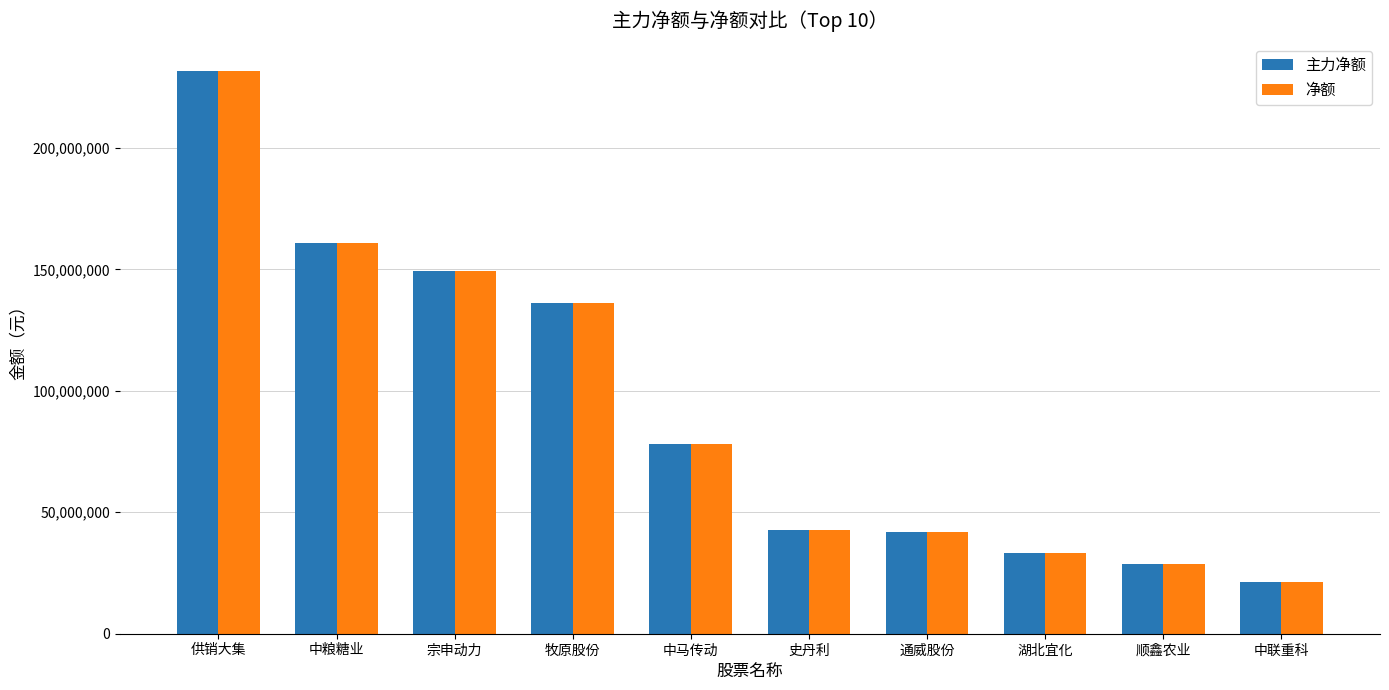

Is the value of 净额 at 宗申动力 greater than the value of 主力净额 at 牧原股份?

Yes